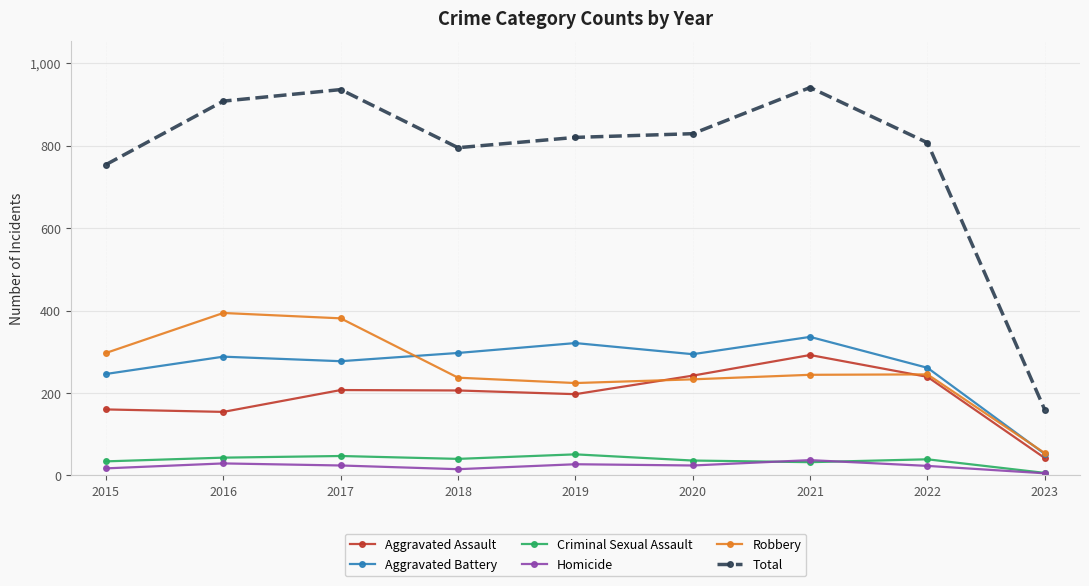

Is it true that Aggravated Assault equals 292 at 2021?

True